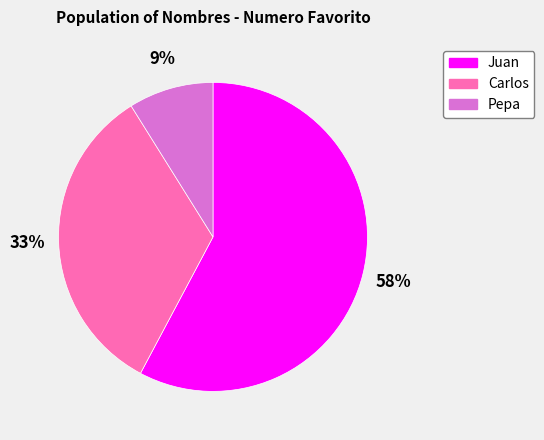

Is Carlos the majority of the pie?

No